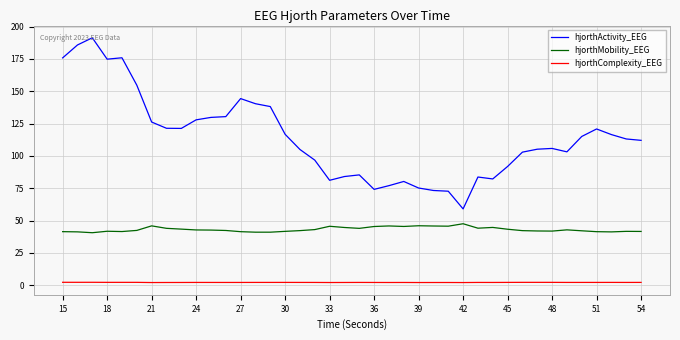

In hjorthComplexity_EEG, how many points are higher than both neighbors (excluding endpoints)?

10